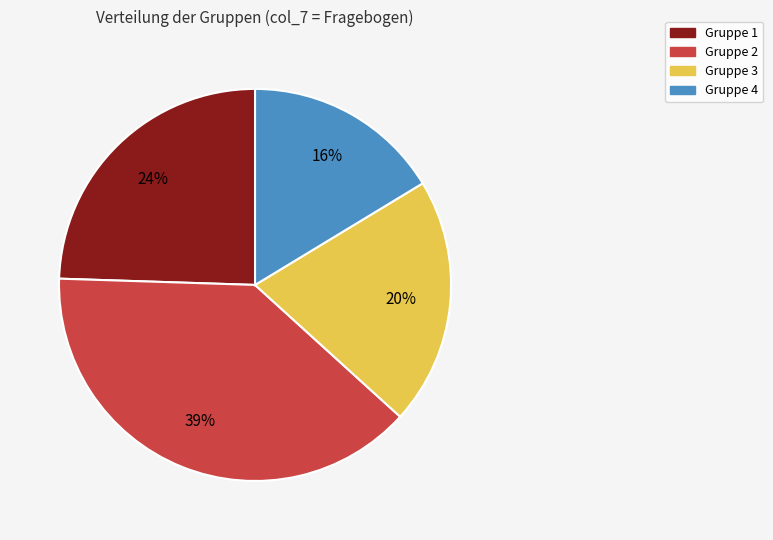

Which has a higher value, Gruppe 3 or Gruppe 2?

Gruppe 2